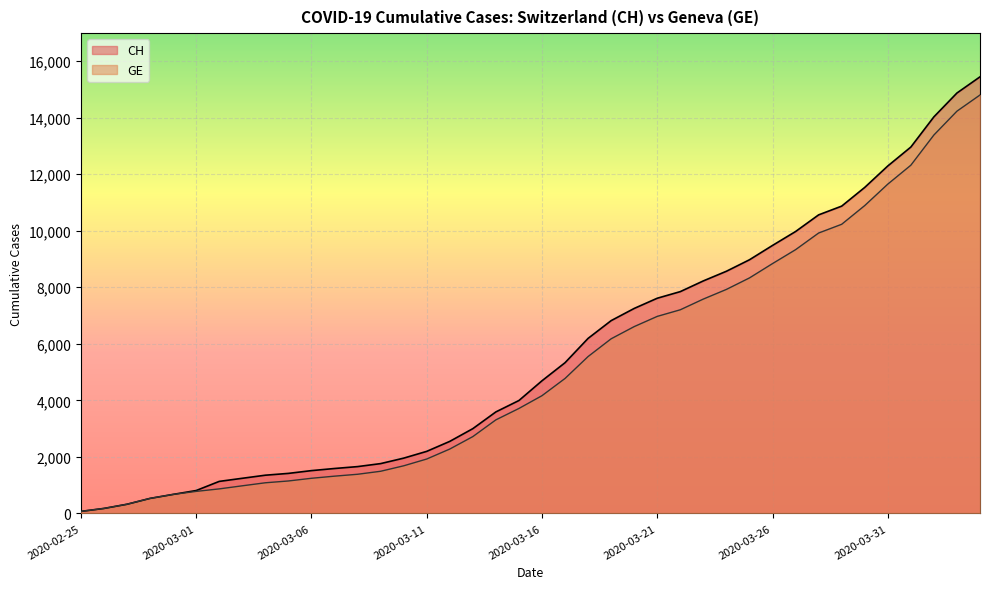

Rank the series by their average value, from highest to lowest.

CH, GE